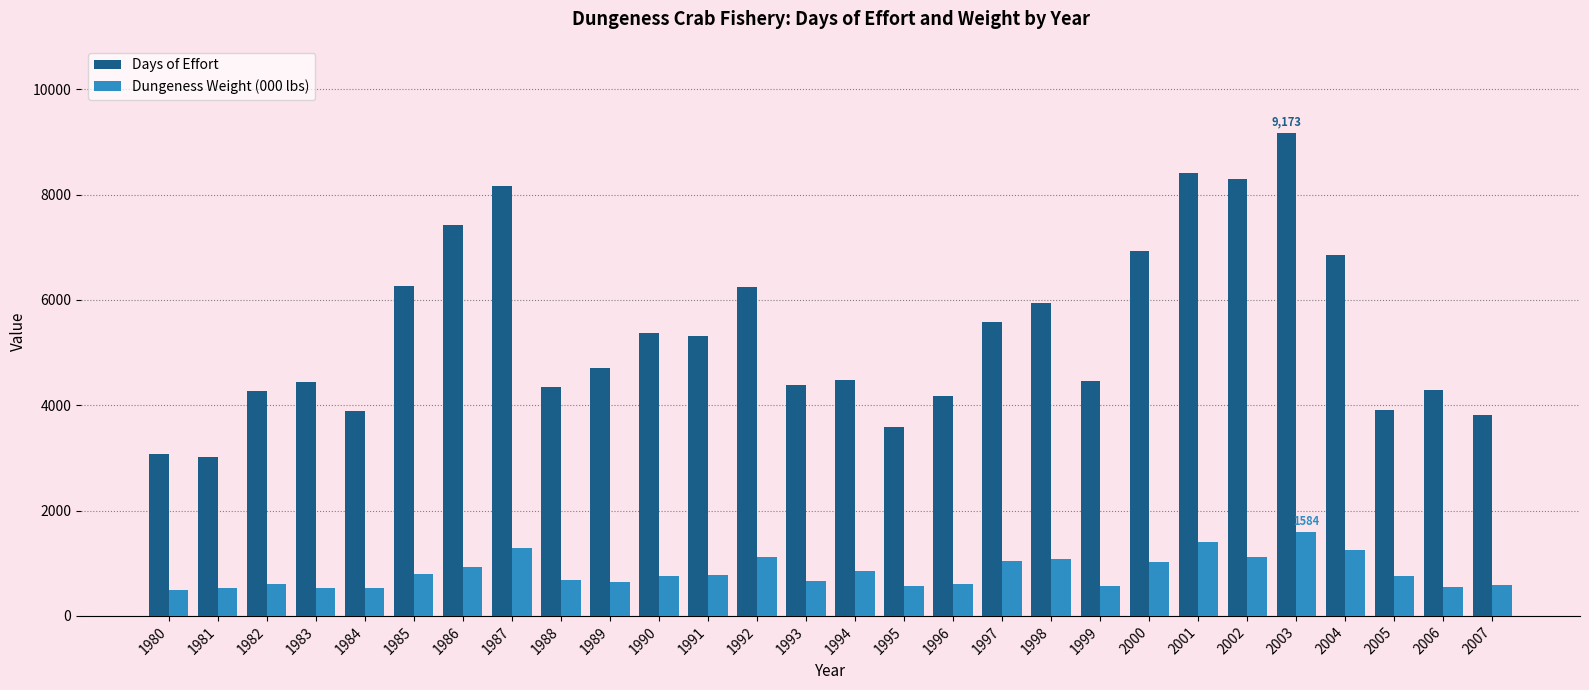

What is the spread (max minus min) of values at 1980?

2570.8